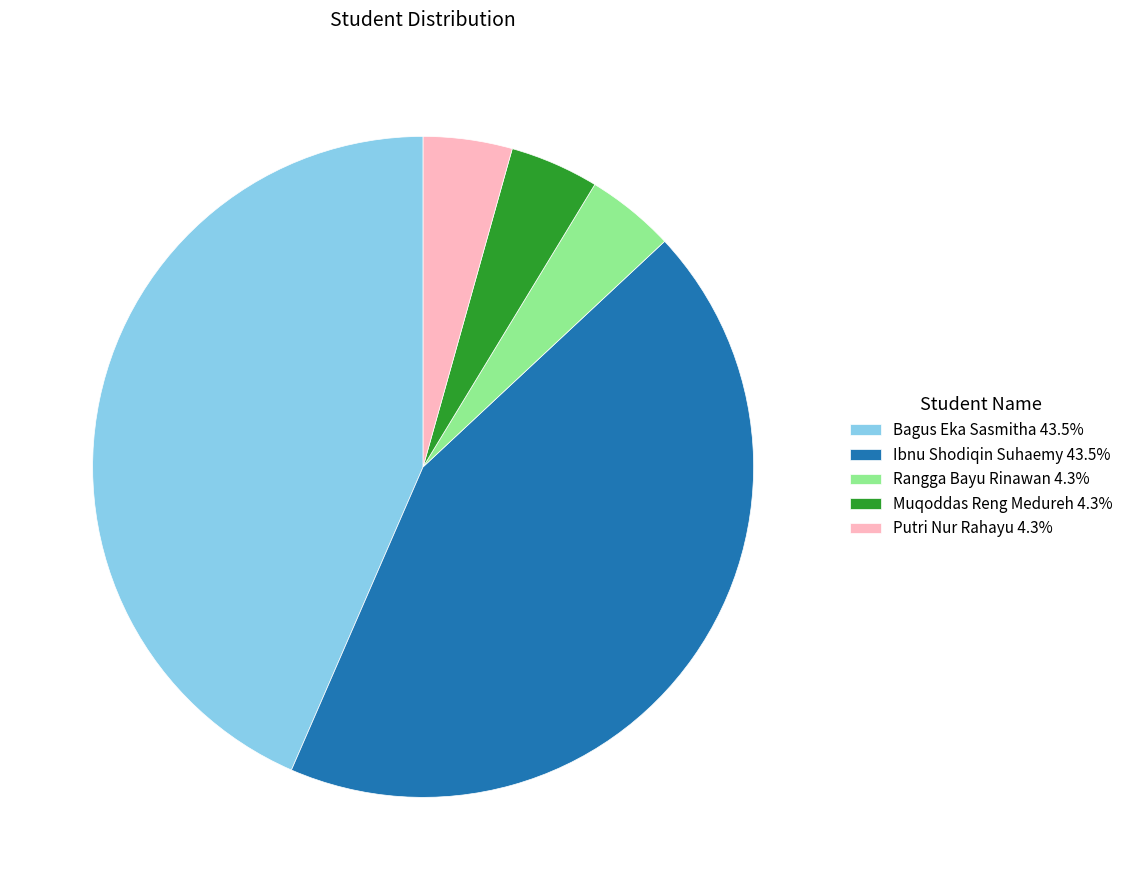

Is there a majority slice in this chart?

No